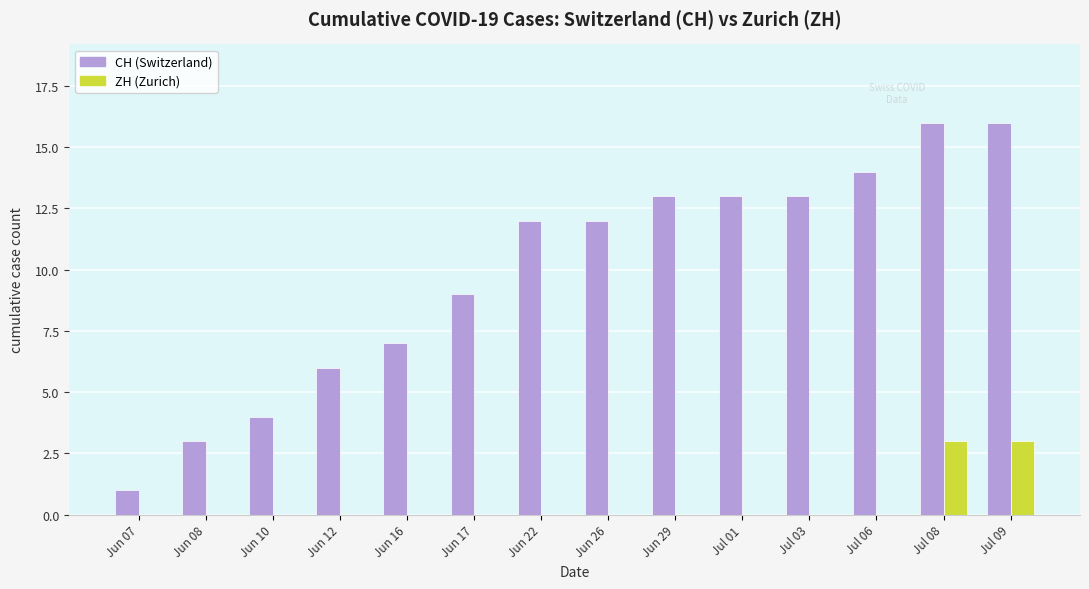

Is it true that ZH (Zurich) equals 0 at Jun 10?

True